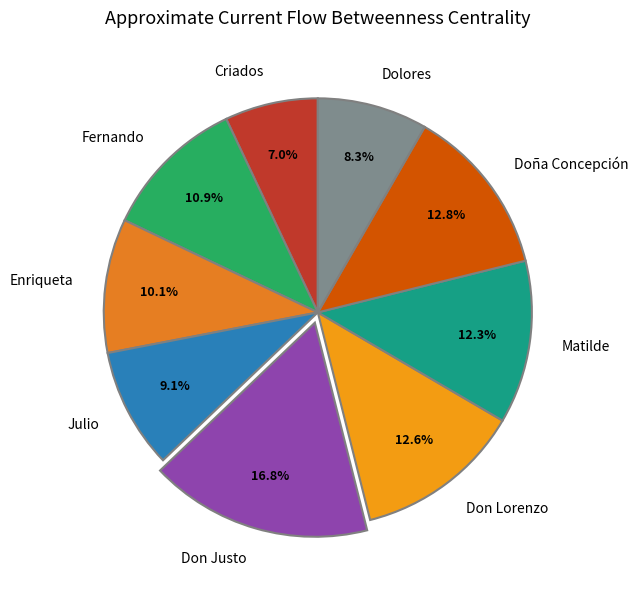

What is the largest slice in the pie chart?

Don Justo